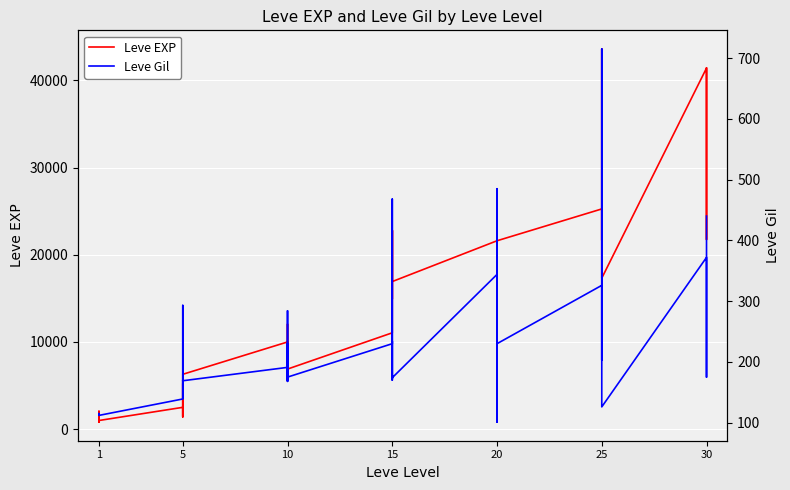

Between 5 and 15, which is larger?

15